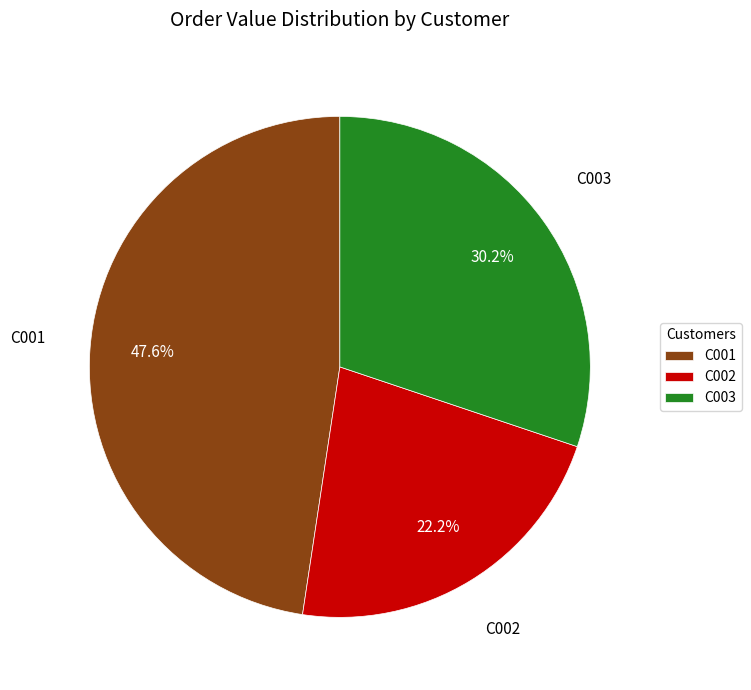

To the nearest percent, what is the difference between the largest and smallest slice percentages?

25%